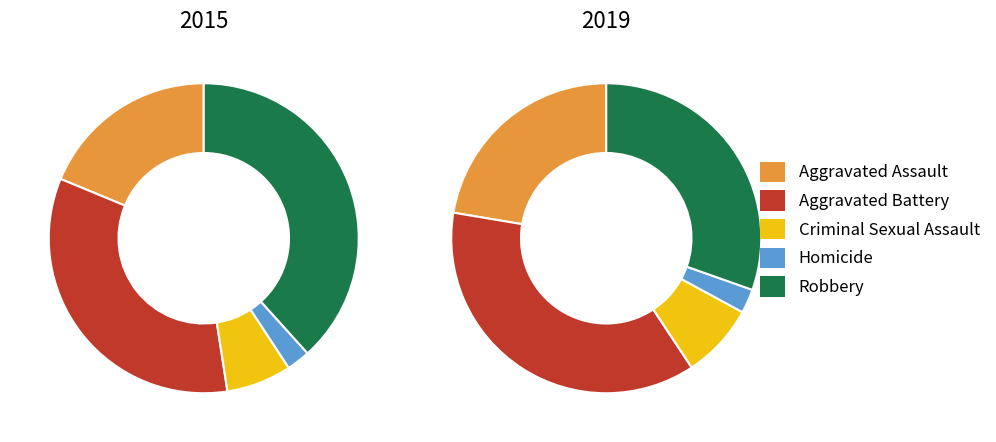

How many slices are in this pie chart?

5